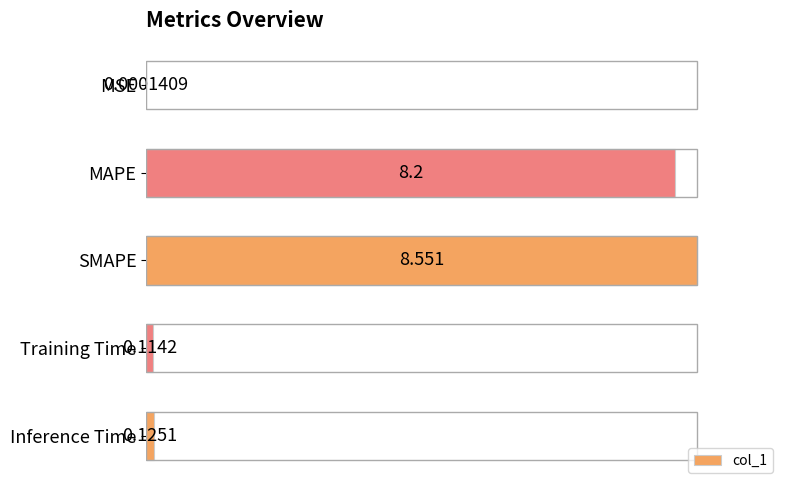

Are the bars horizontal?

Yes